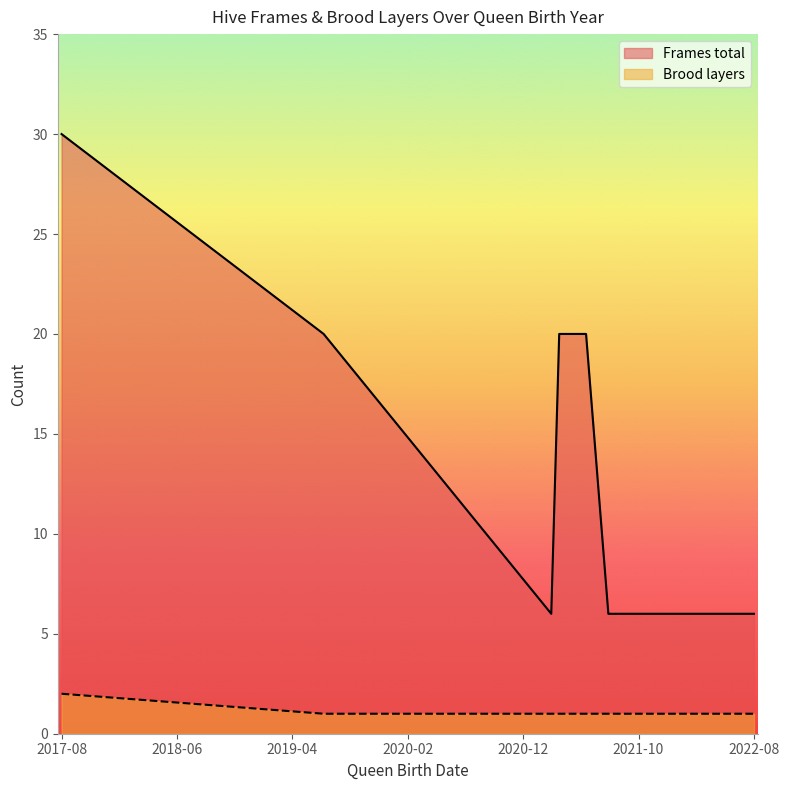

What is the lowest value of the Frames total series?

6